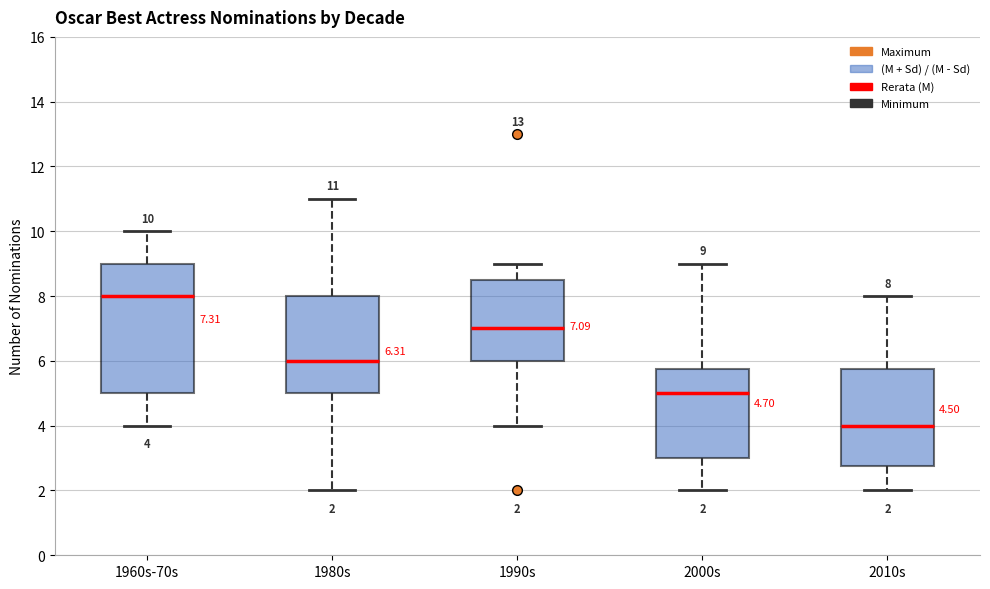

Which box is the tallest, from its lower edge to its upper edge?

1960s-70s